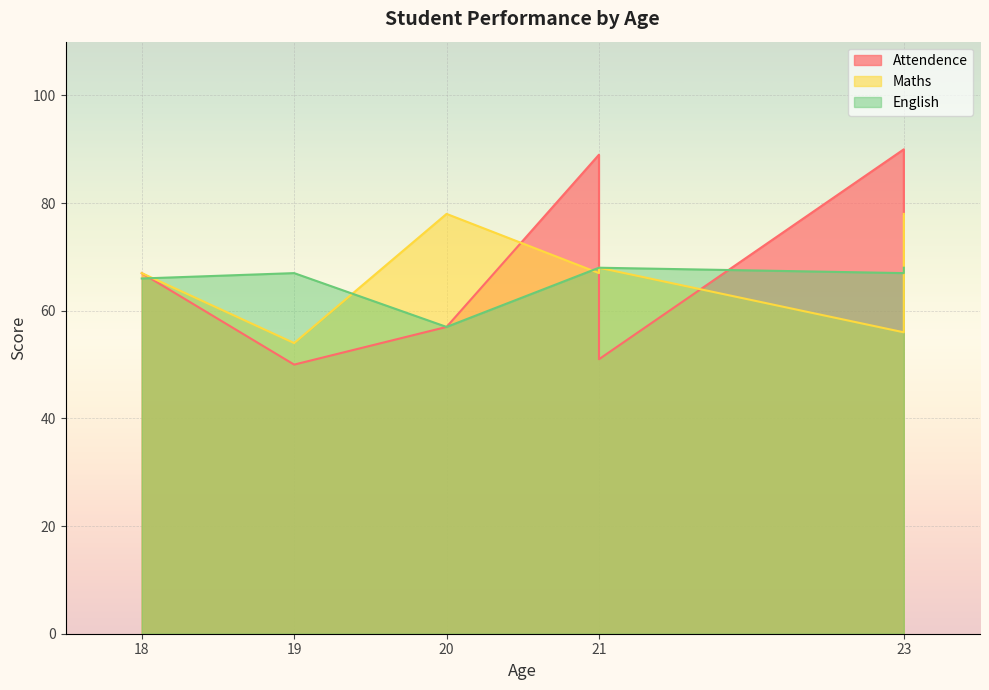

At how many categories does at least one series exceed 70?

4